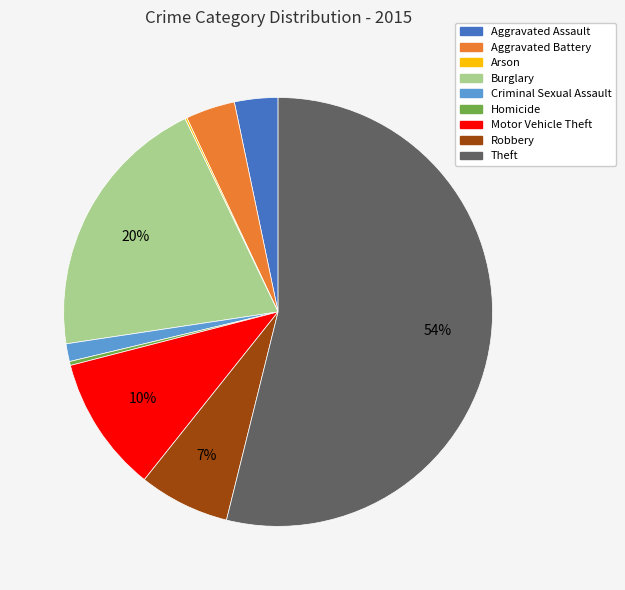

True or false: Burglary accounts for 20% of the total.

True